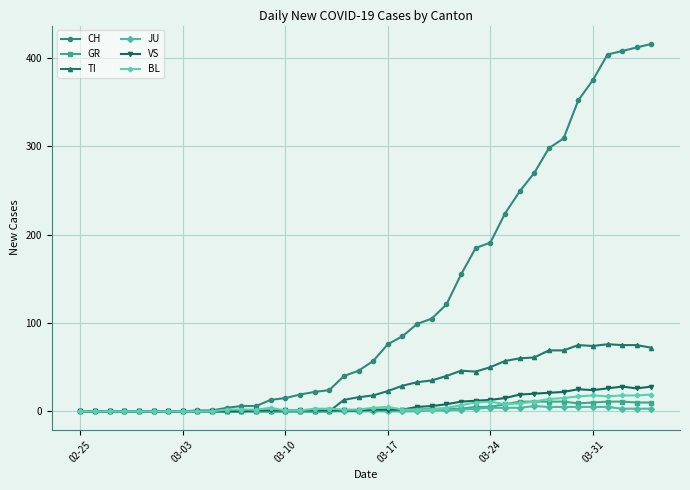

Which series has the largest total across all categories?

CH